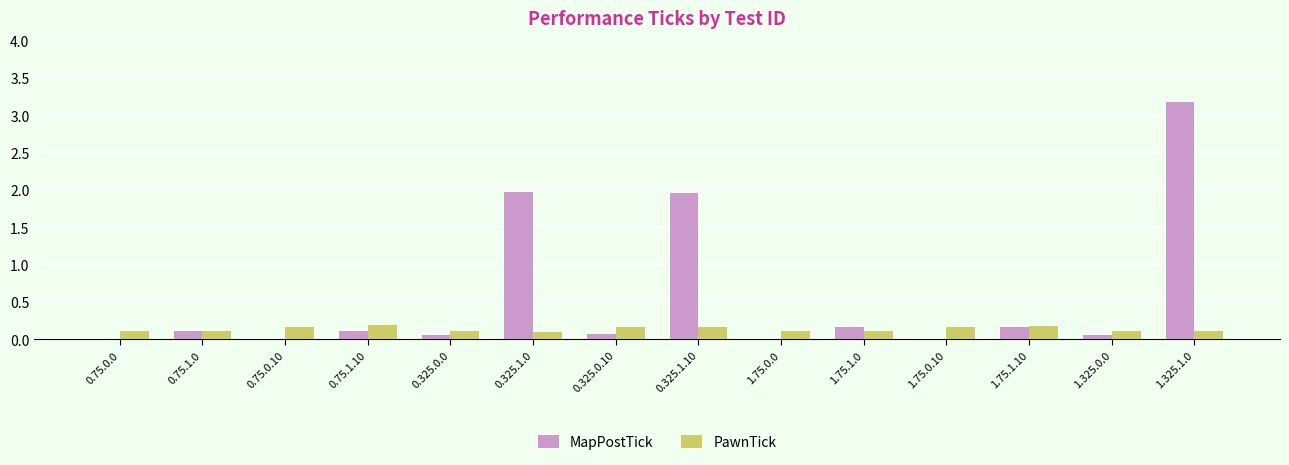

The value of PawnTick at 0.75.1.10 is 0.2. True or false?

True